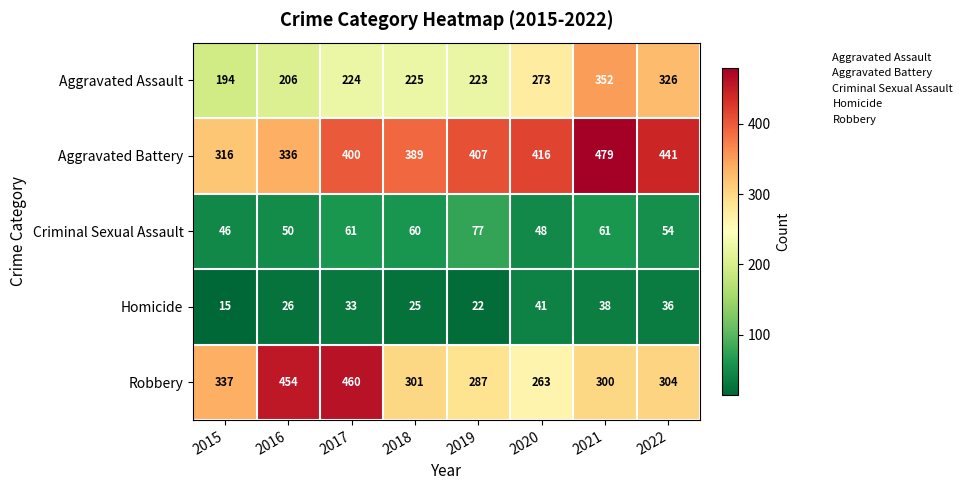

What is the difference between the maximum and second lowest values in the Aggravated Battery series?

143